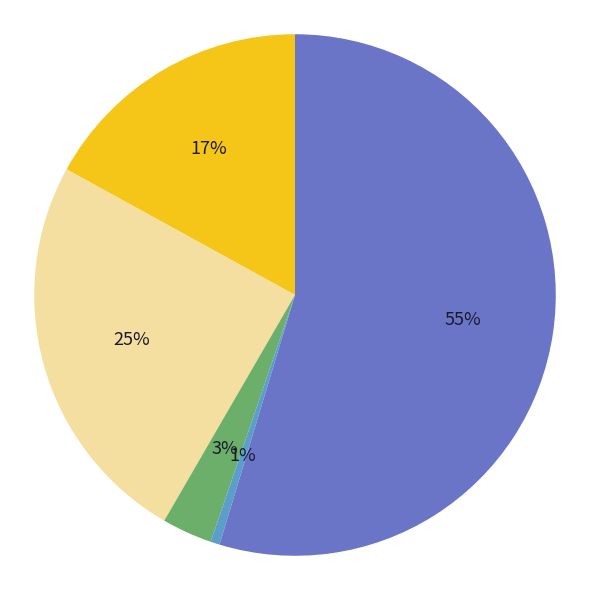

To the nearest percent, what is the average slice percentage?

20%